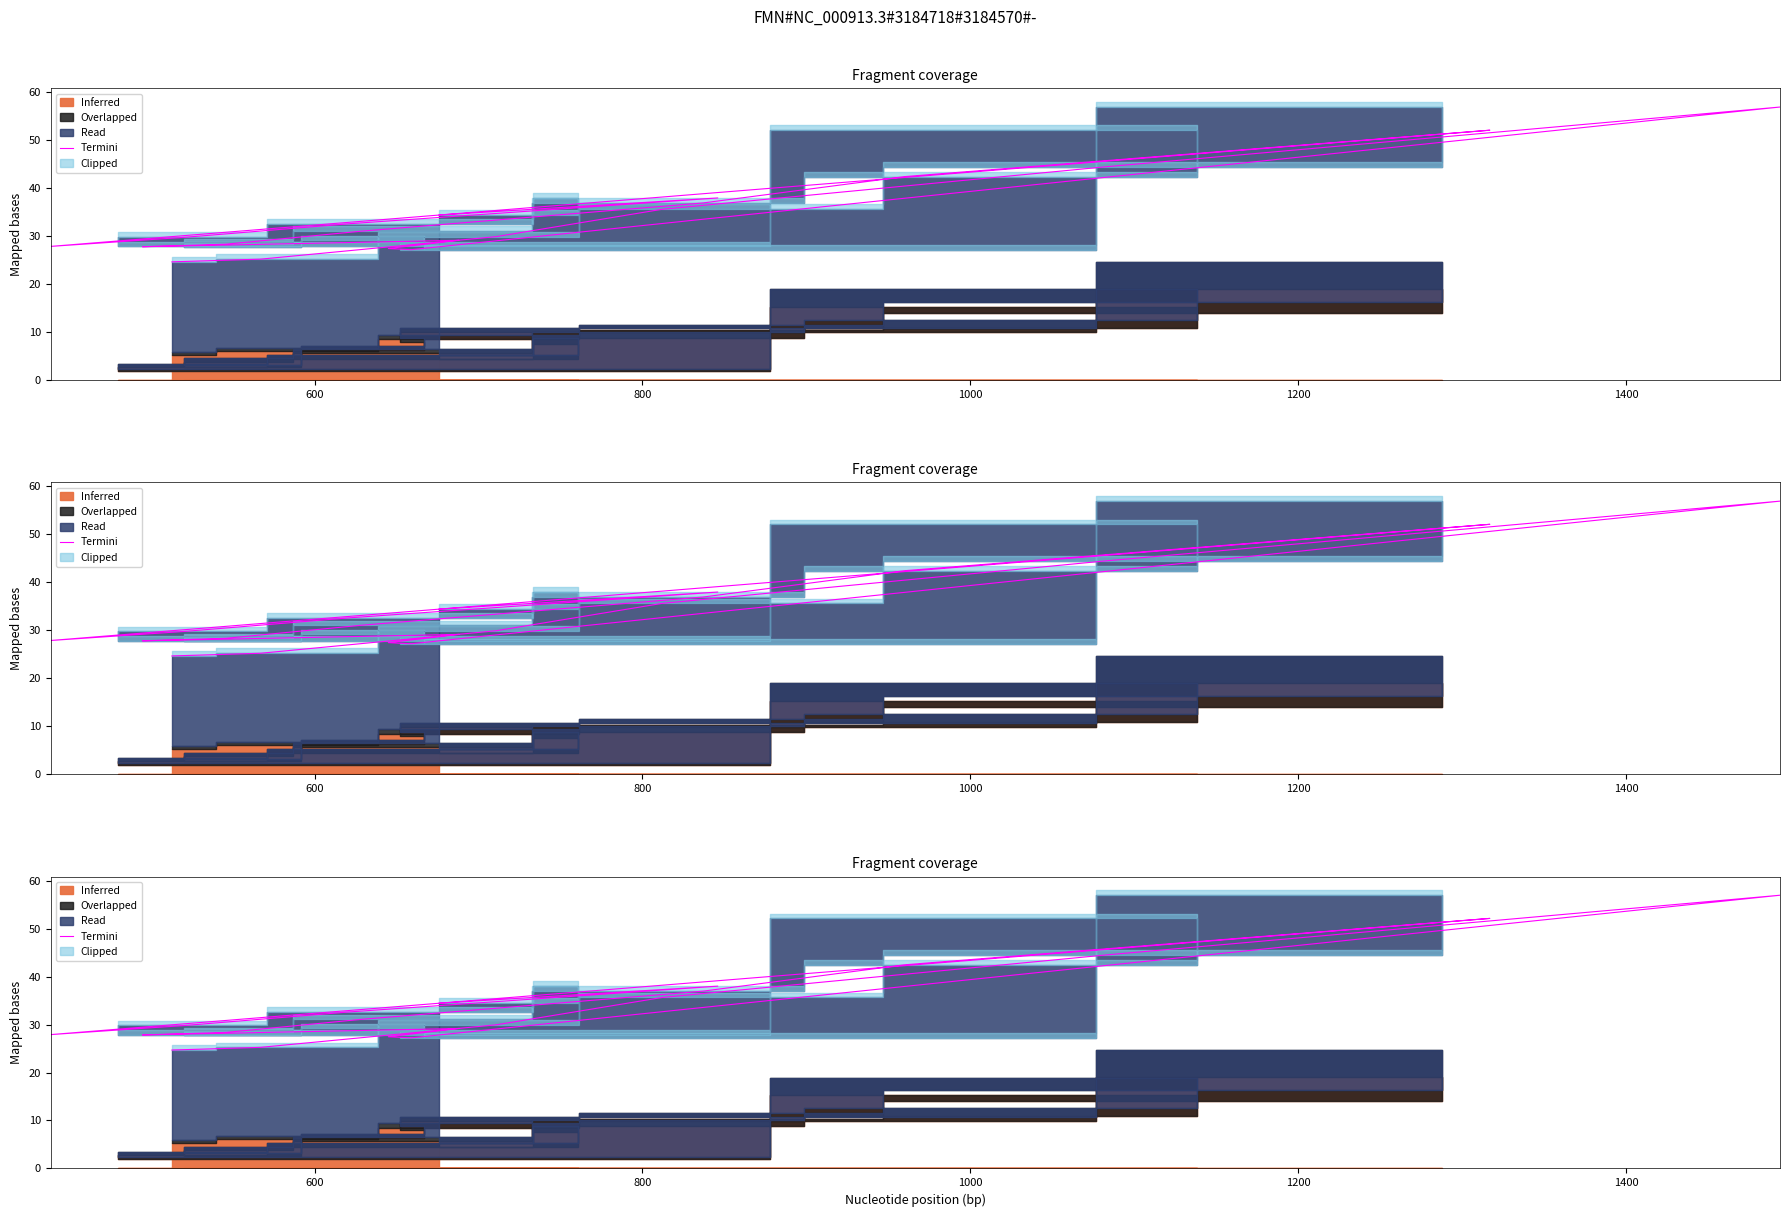

Reading left to right, extract all data points from this chart.

34.5	38.0	32.6	29.8	27.9	52.1	42.4	37.0	31.1	28.4	27.8	29.2	27.5	27.2	56.9	44.5	35.6	29.9	25.2	24.7